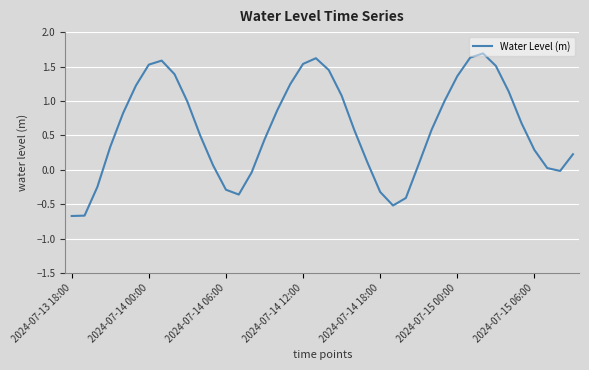

What is the difference between the maximum and minimum values?

2.4